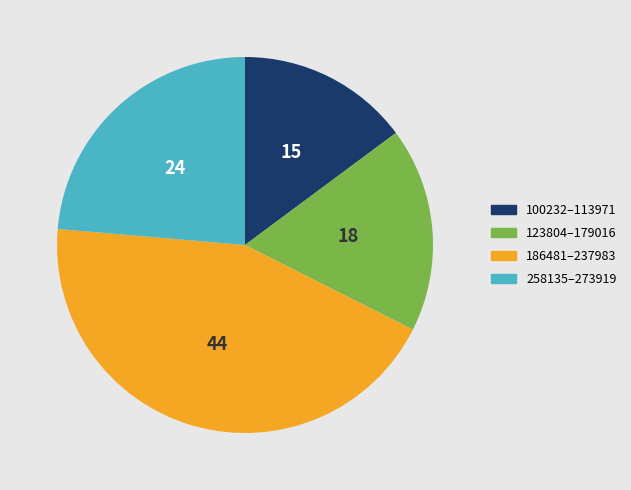

Combined, do 123804–179016 and 186481–237983 account for over 50%?

Yes